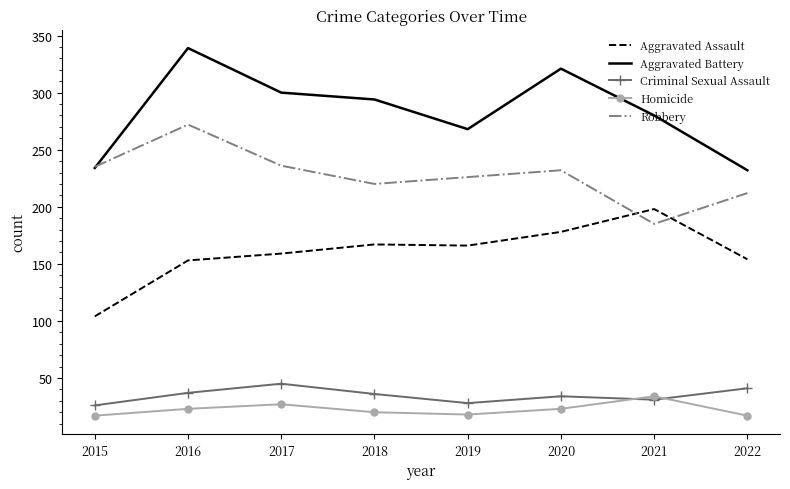

What is the difference between the Aggravated Assault values at 2019 and 2016?

13